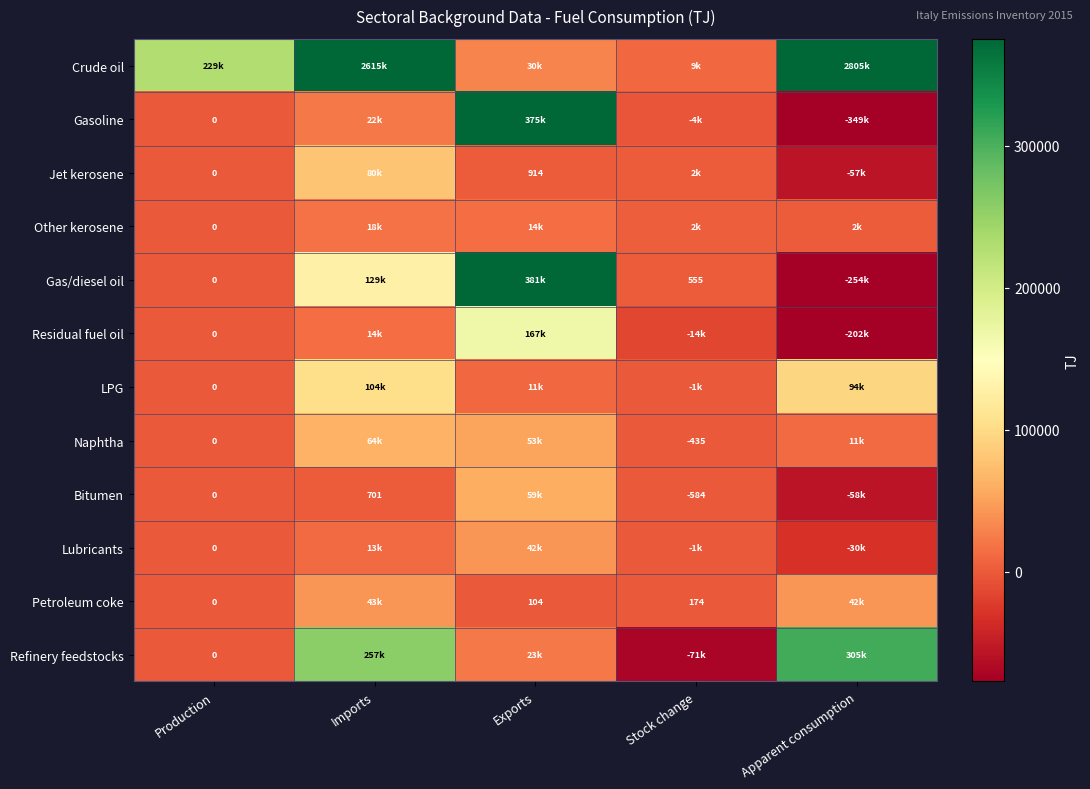

What is the difference between the second highest and minimum values in the Gasoline series?

371298.0